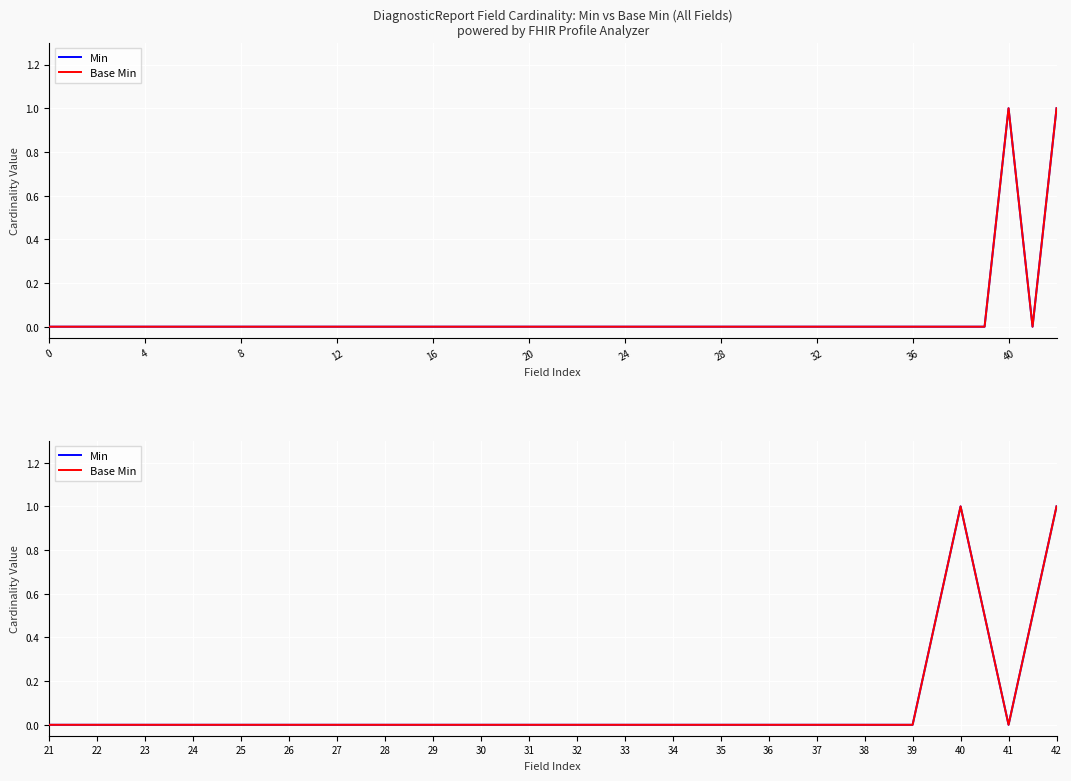

How many lines are shown in the chart?

2